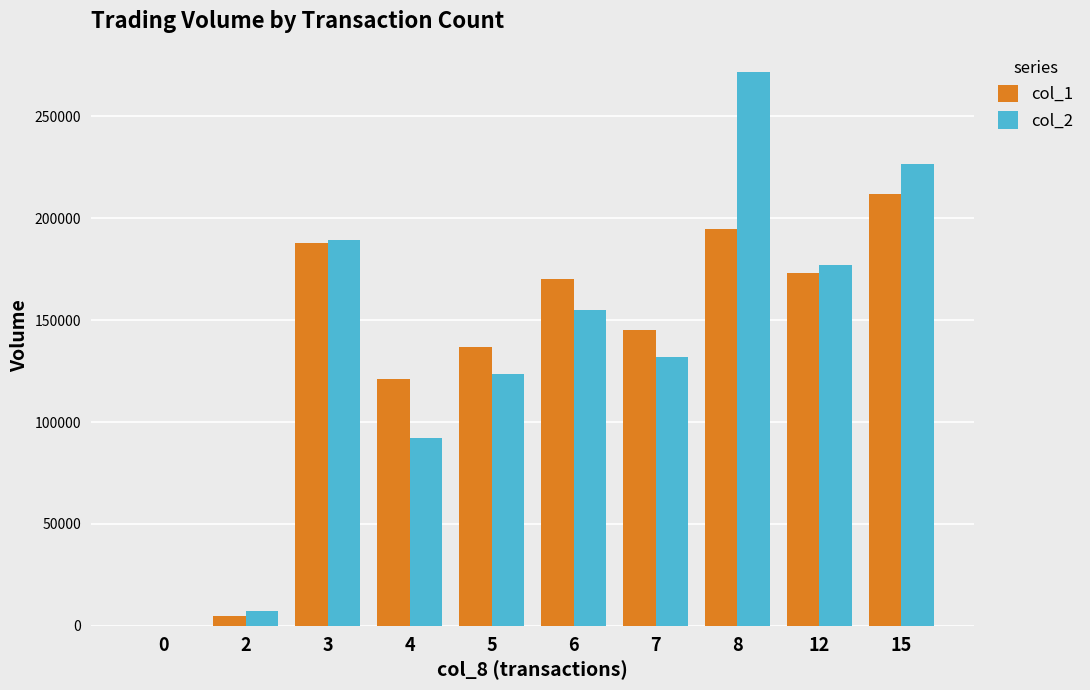

What are all the series names shown in the legend?

col_1, col_2